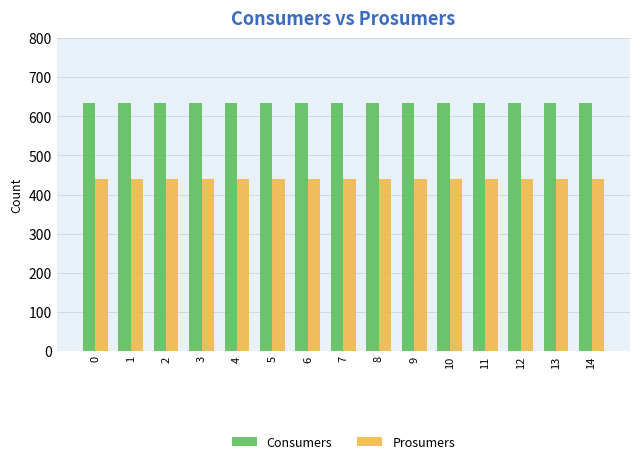

What is the spread (max minus min) of values at 1?

195